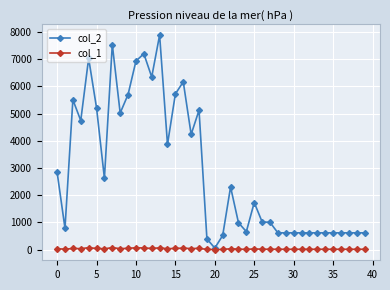

In col_2, how many points are higher than both neighbors (excluding endpoints)?

9